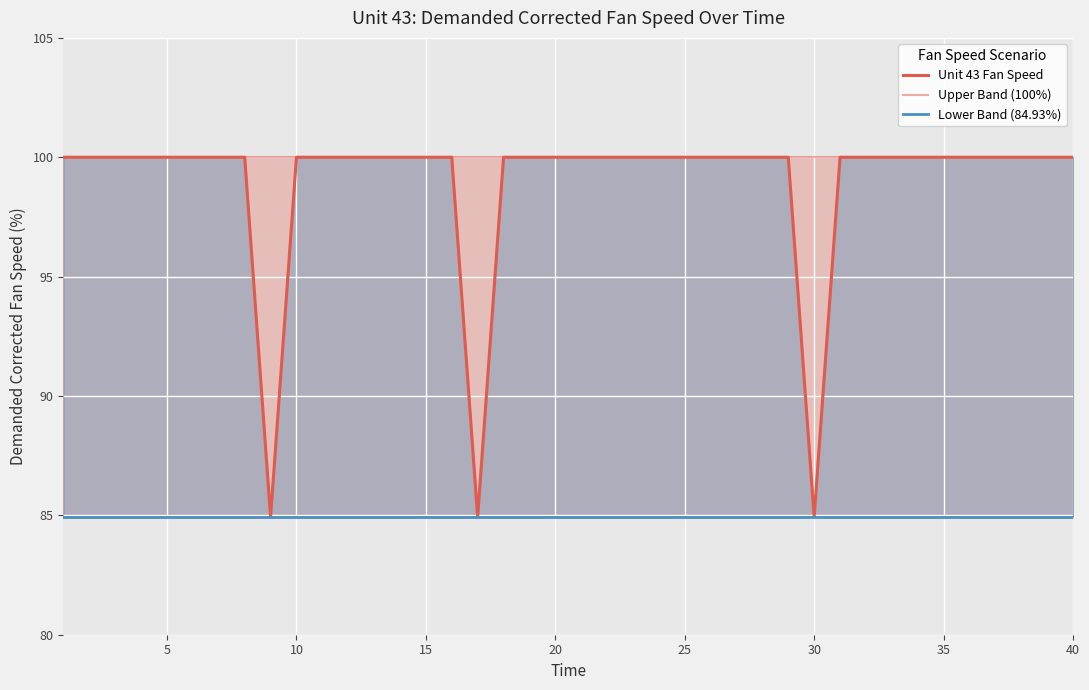

What is the minimum value shown in the chart?

84.9